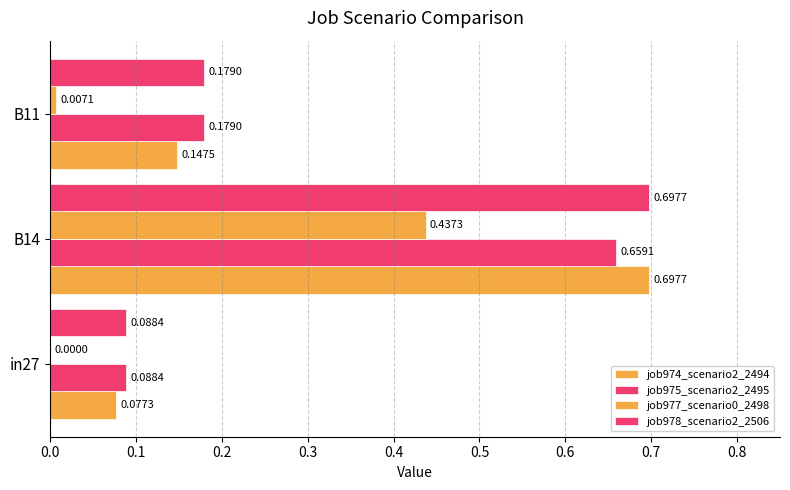

Which series has the widest spread of values?

job974_scenario2_2494